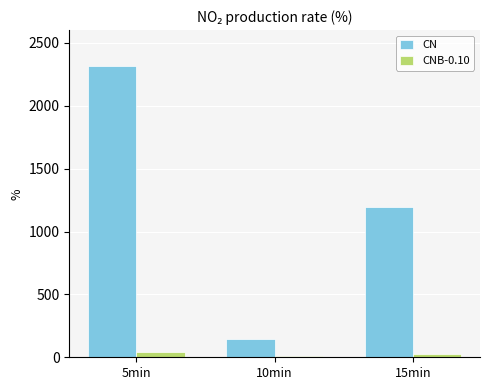

Reading left to right, list all the values displayed in this chart.

CN: 2319.3	143.7	1191.9
CNB-0.10: 41.3	13.8	26.5